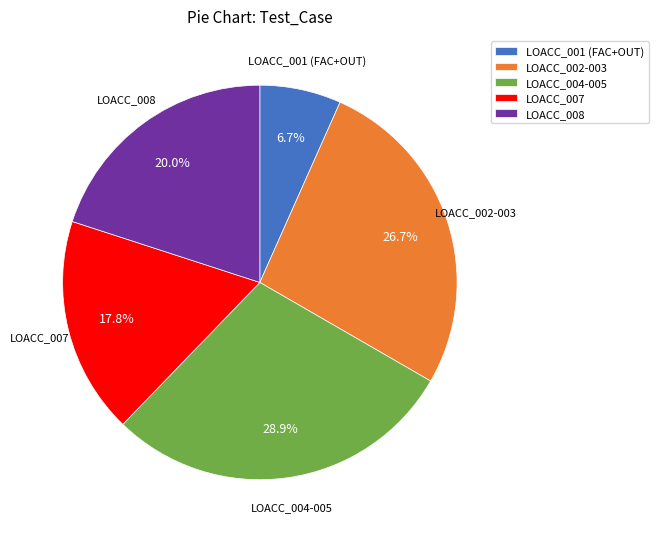

How many slices are in this pie chart?

5